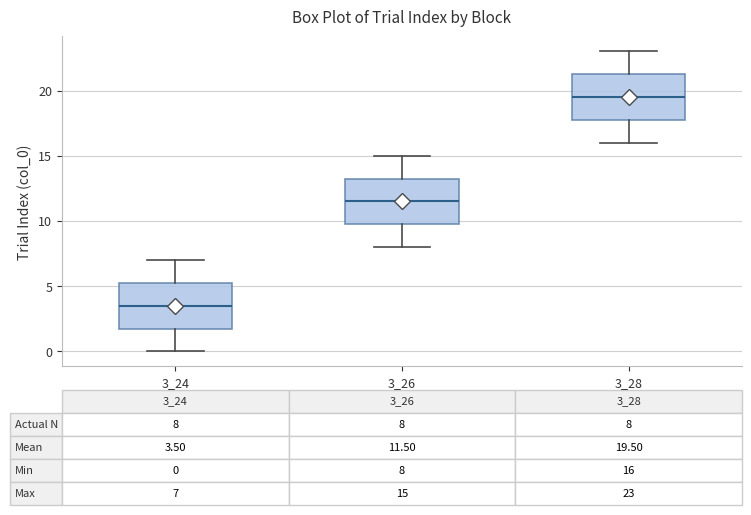

Which box's median line is the lowest?

3_24